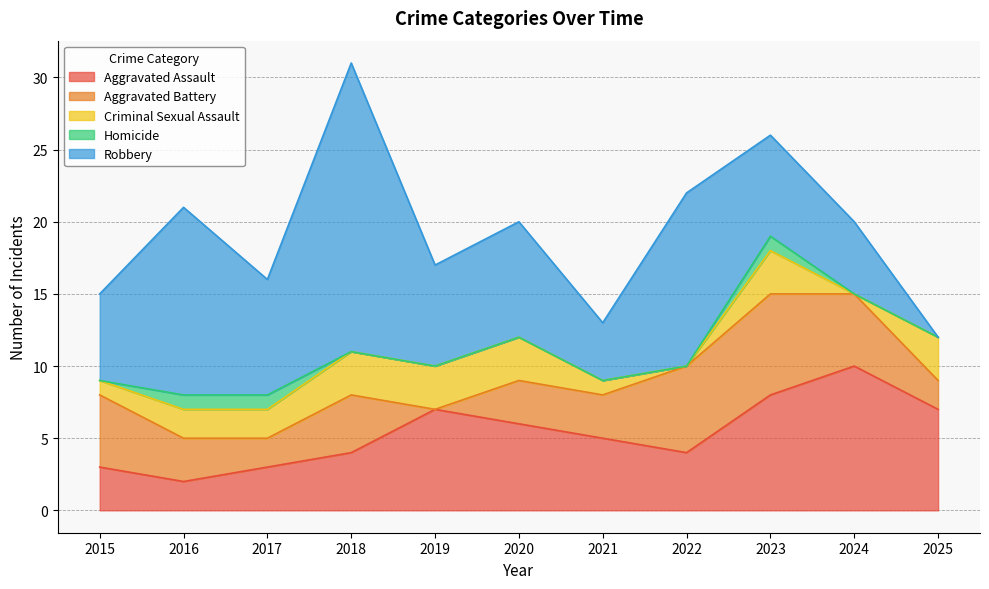

At which category is the sum across all series the highest?

2018